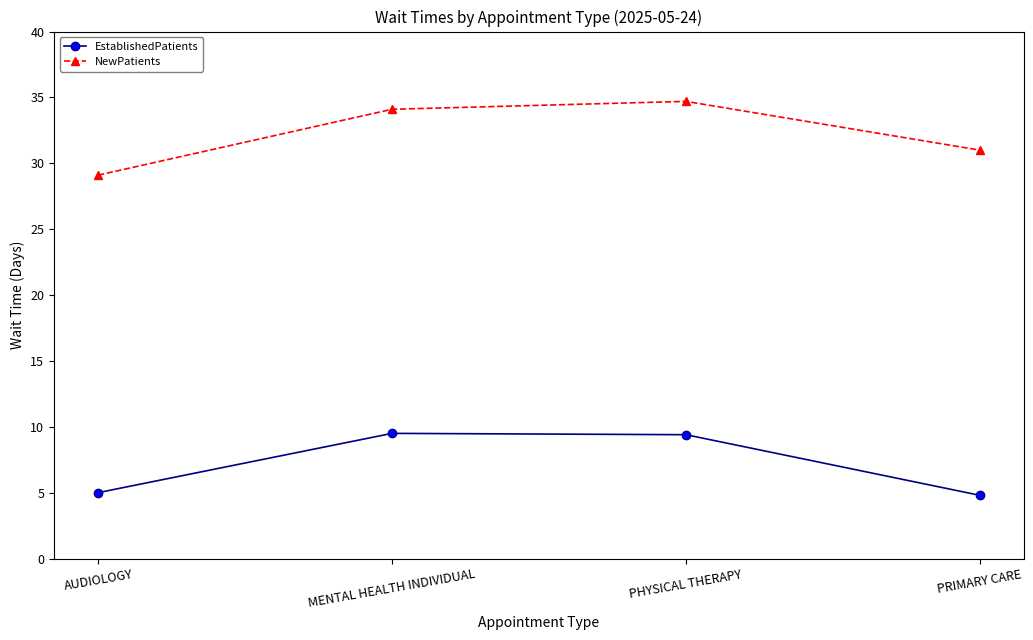

Is it true that EstablishedPatients equals 9.4 at PHYSICAL THERAPY?

True